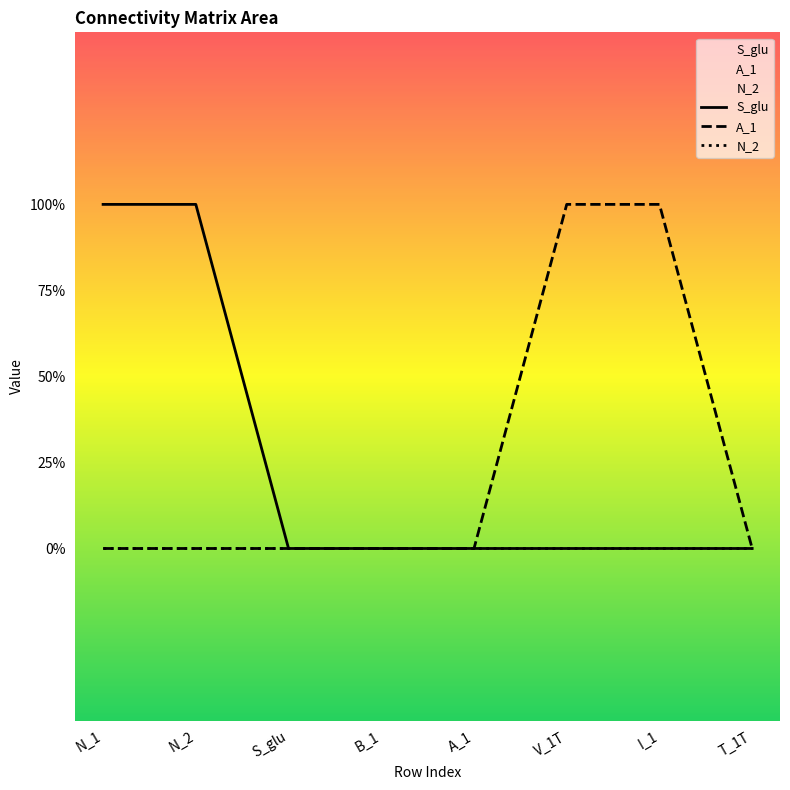

Which label corresponds to the largest value in the chart?

N_1